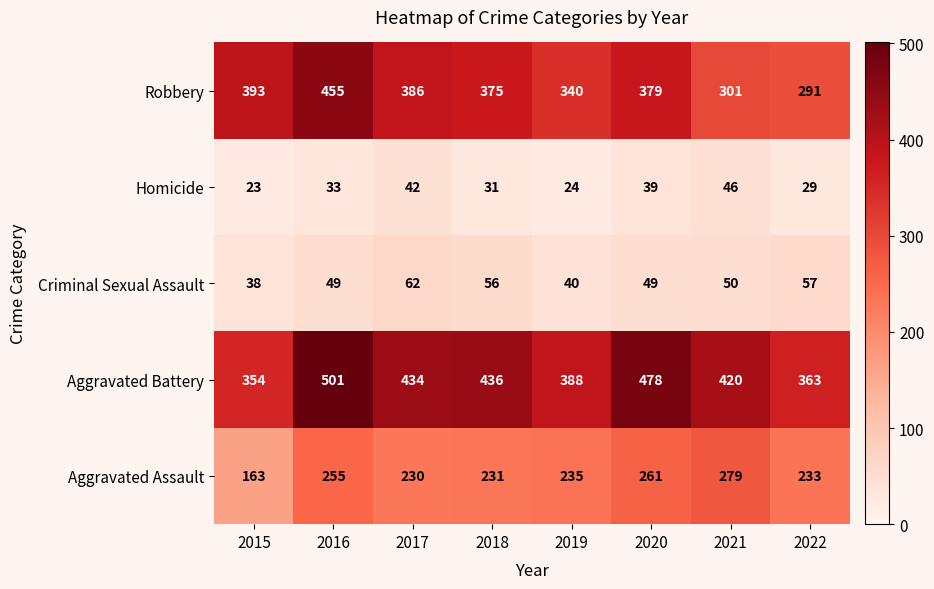

List the series in order of their peak value, lowest first.

Homicide, Criminal Sexual Assault, Aggravated Assault, Robbery, Aggravated Battery